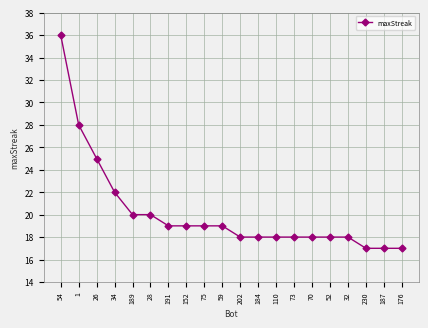

At which category does the chart reach its peak across all series?

54